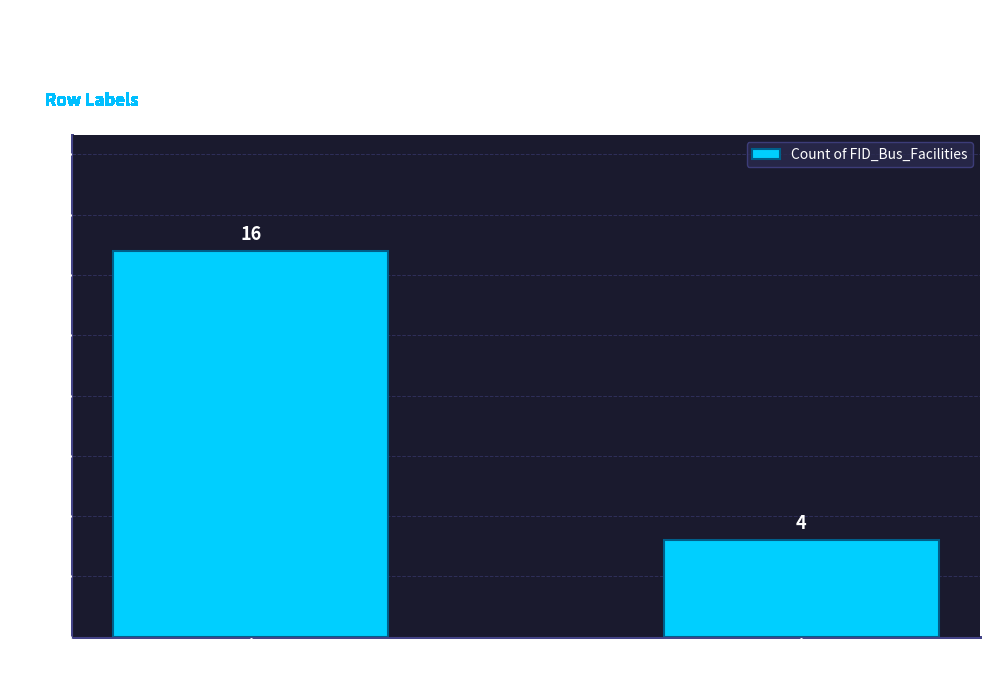

Reading left to right, what are all the values shown in this chart?

Count = 1=16	Count = 2=4